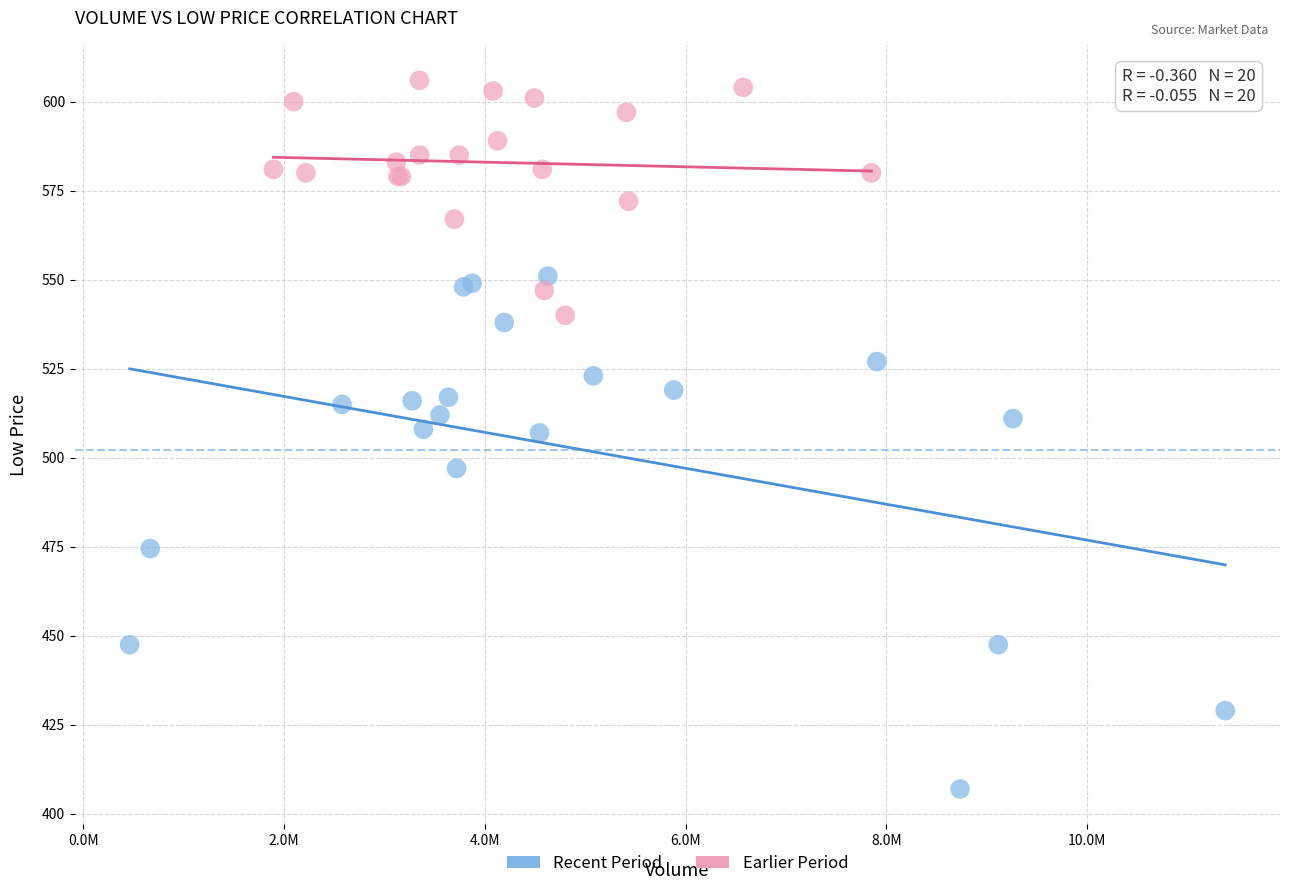

Which series contains the highest Y value?

Earlier Period